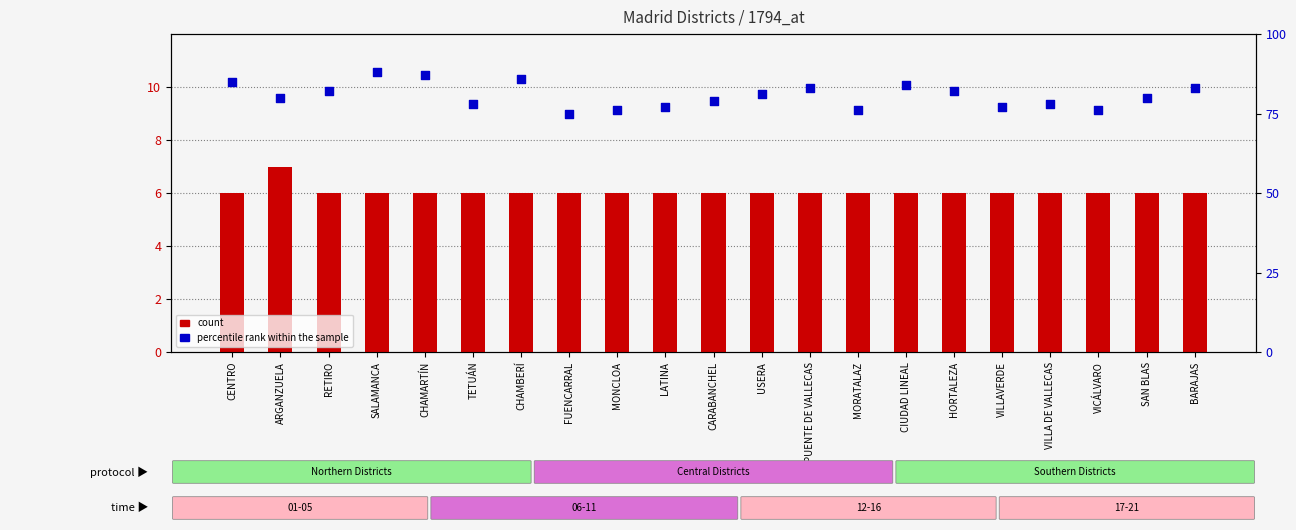

Which series has the largest total across all categories?

percentile rank within the sample